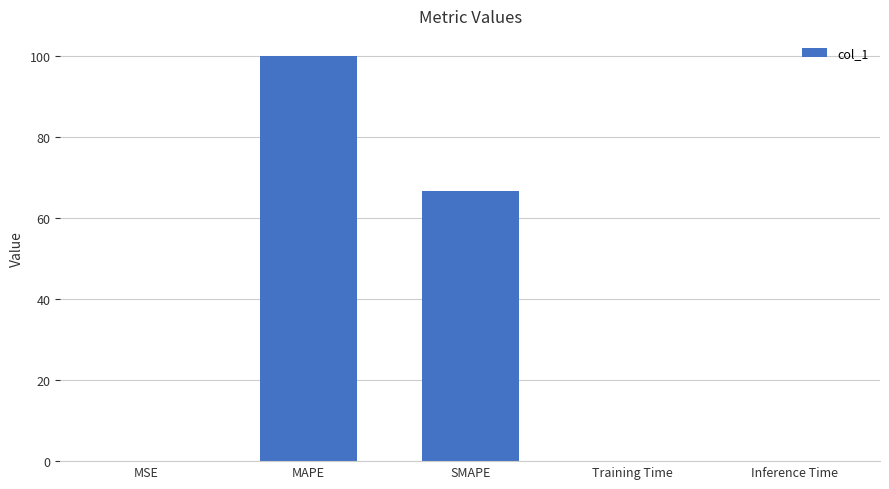

What is the sum of all values?

166.6